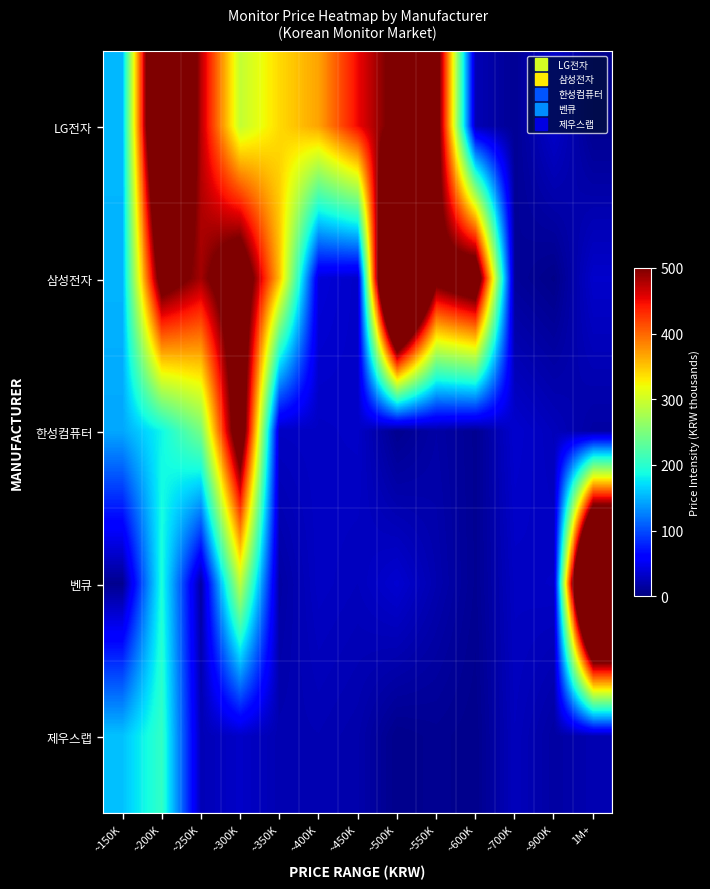

At which category does the chart reach its minimum across all series?

~900K